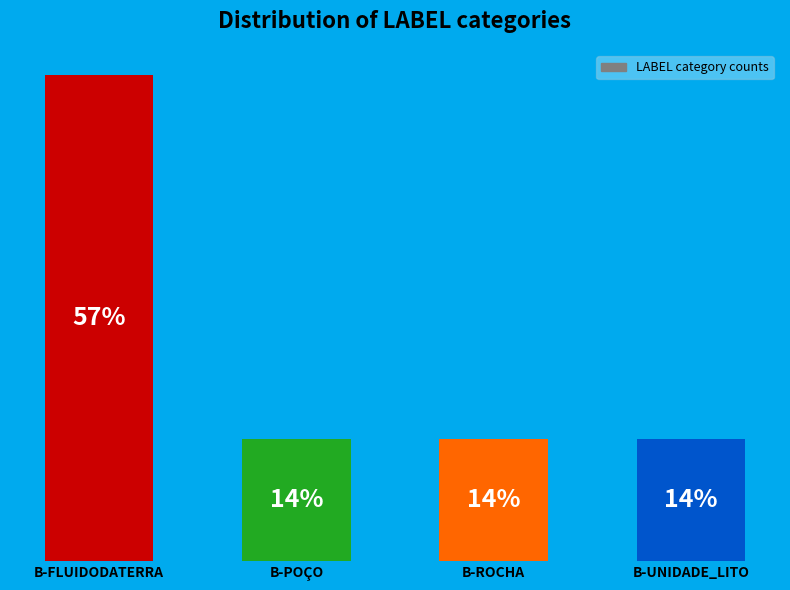

What is the change in value from B-FLUIDODATERRA to B-POÇO?

-3